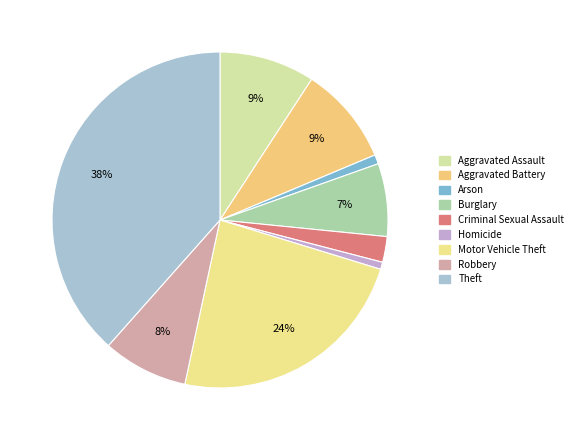

Which category has the biggest portion of the pie?

Theft